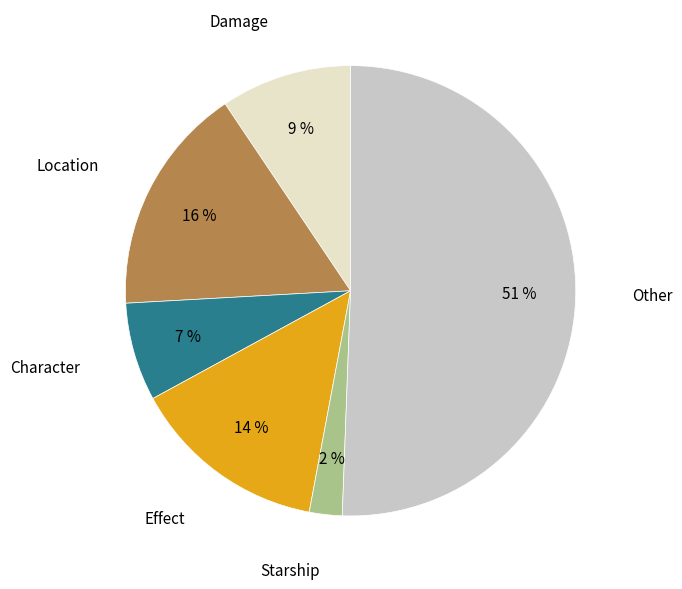

True or false: Damage accounts for 9% of the total.

True